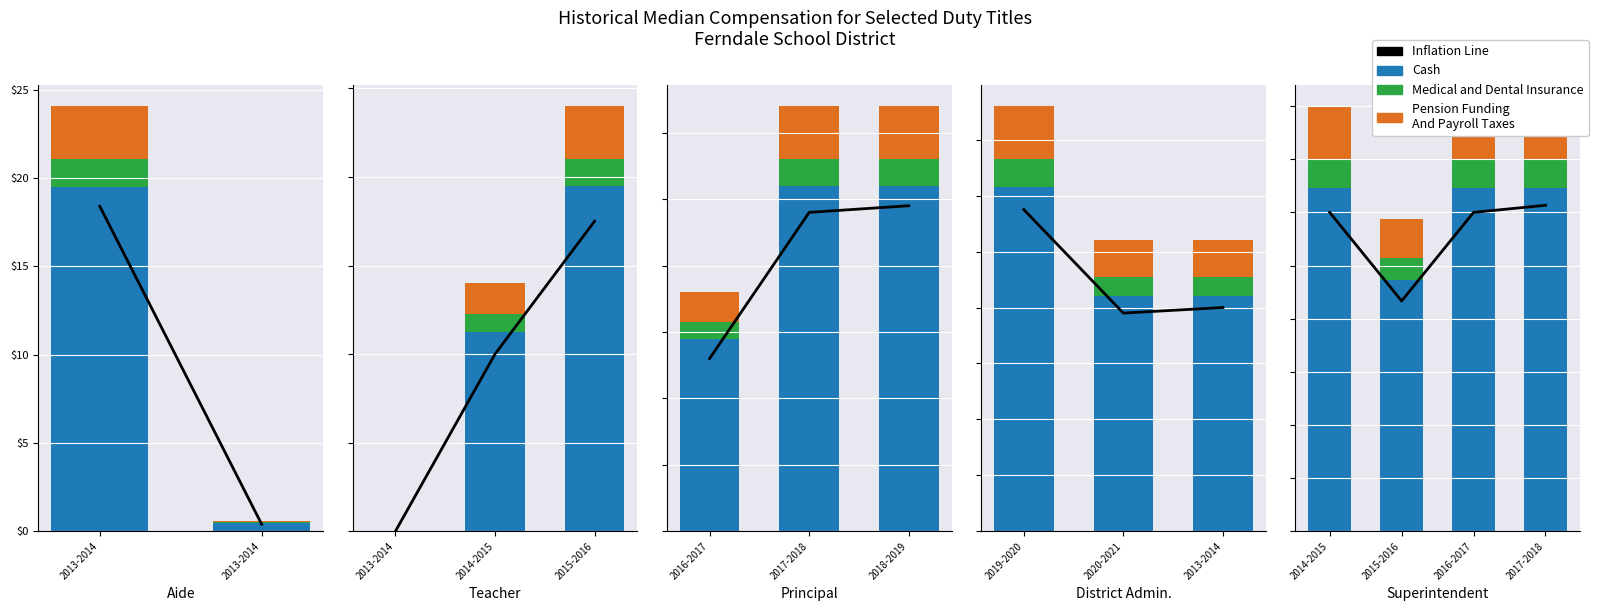

How many bars are there in each group?

4